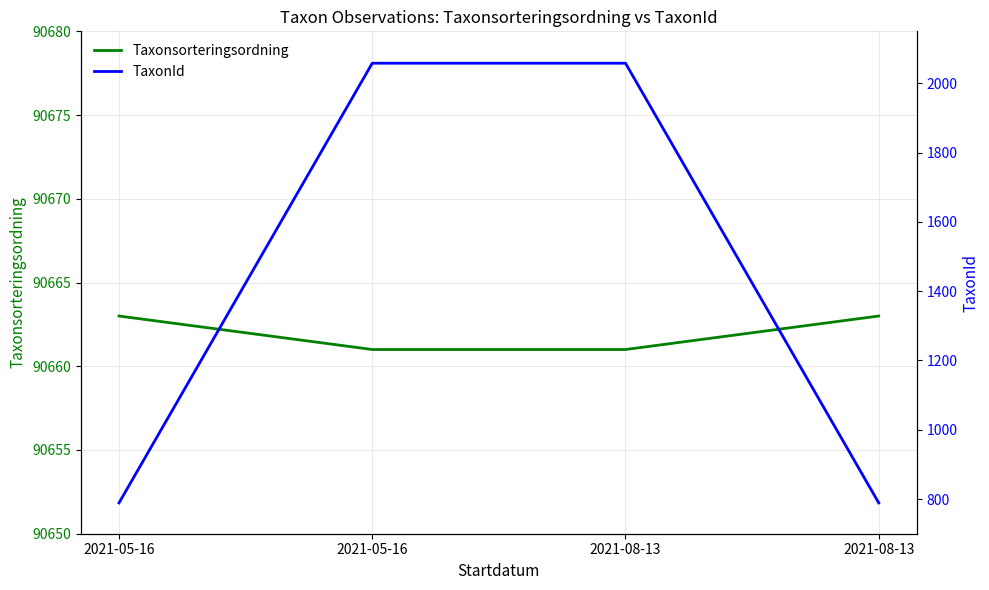

Reading left to right, extract all data points from this chart.

Taxonsorteringsordning: 90663	90661	90661	90663
TaxonId: 789	2058	2058	789